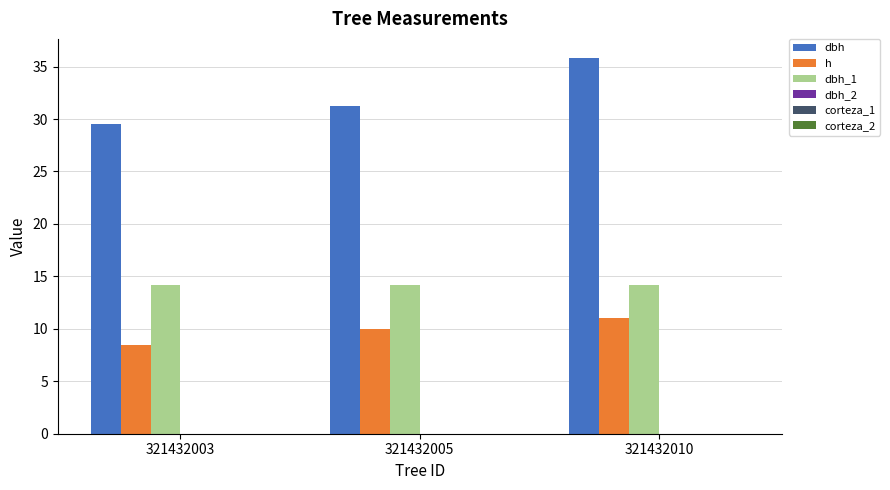

What is the maximum value shown in the chart?

35.9